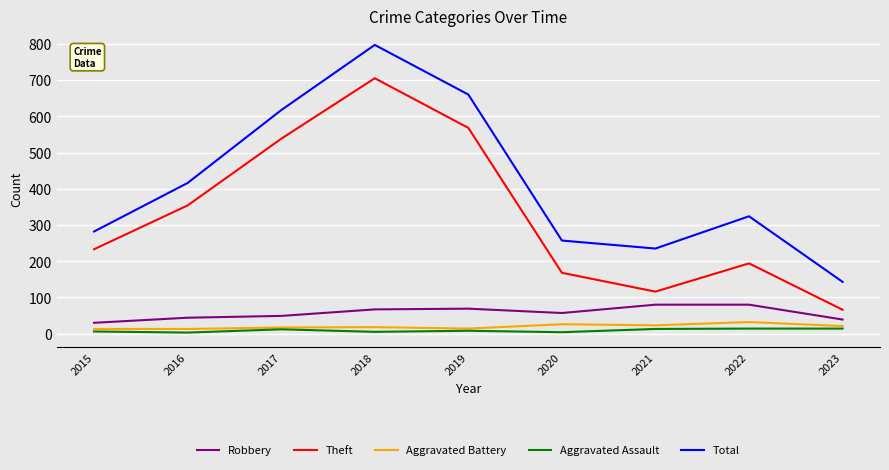

Which series has the widest spread of values?

Total